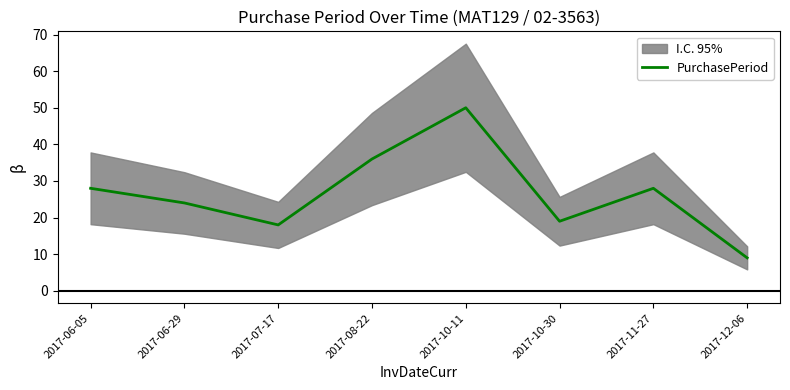

Is it true that the value at 2017-07-17 is 18?

True